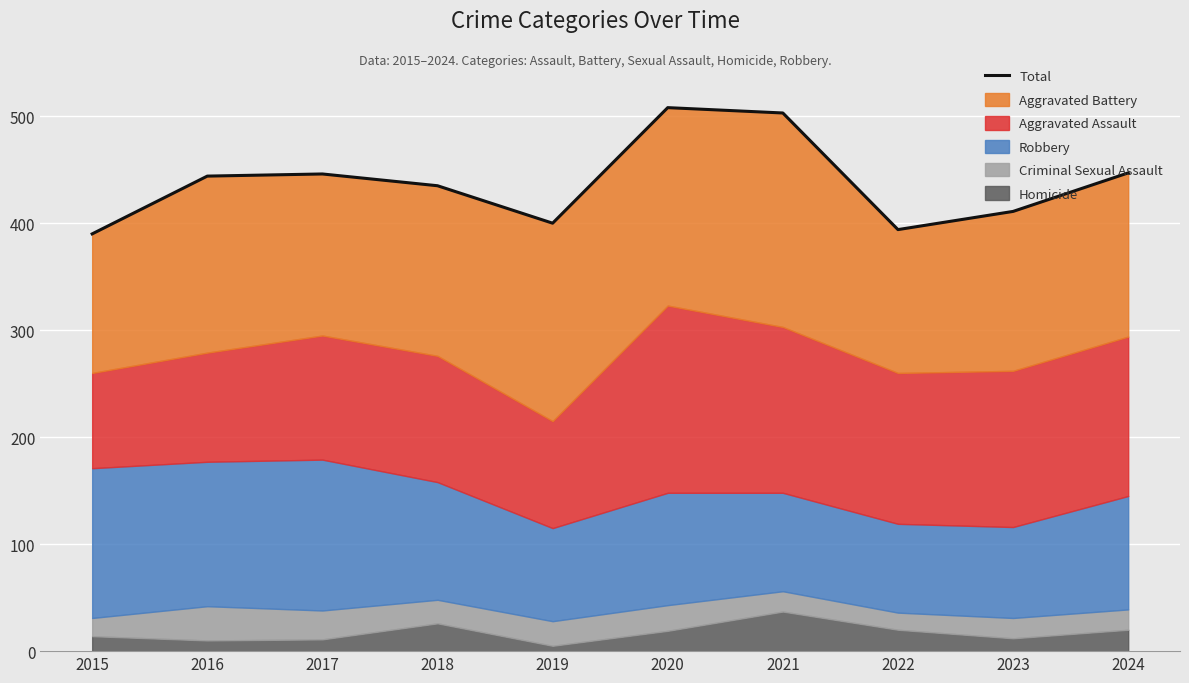

True or false: the data shows 686 at 2017.

False